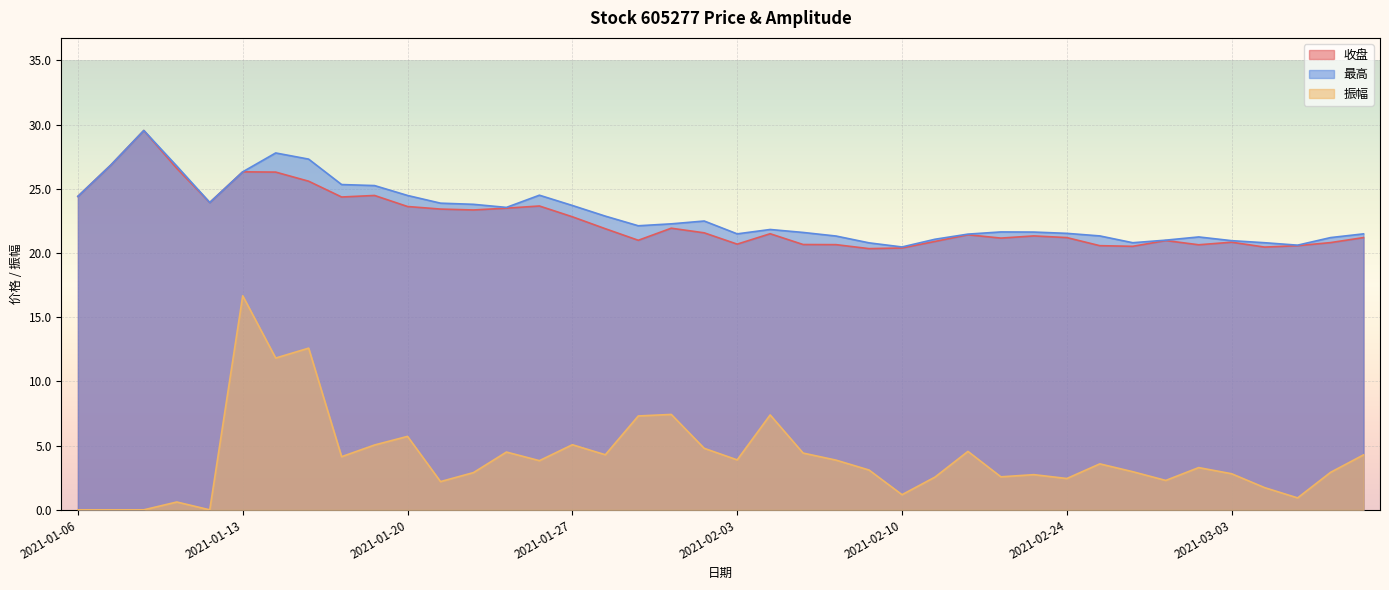

The 振幅 series shows 16.7 at 2021-01-13. True or false?

True